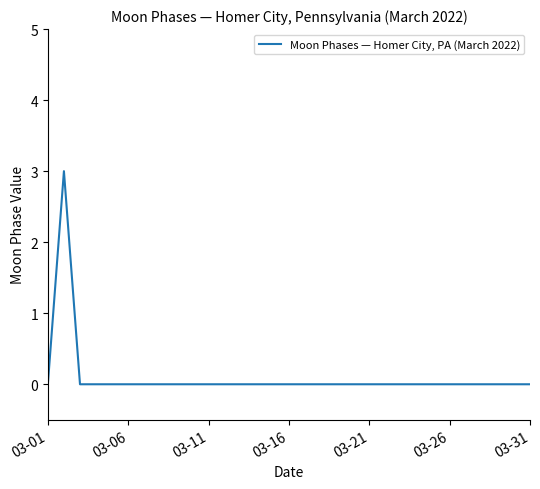

What is the difference between the maximum and minimum values?

3